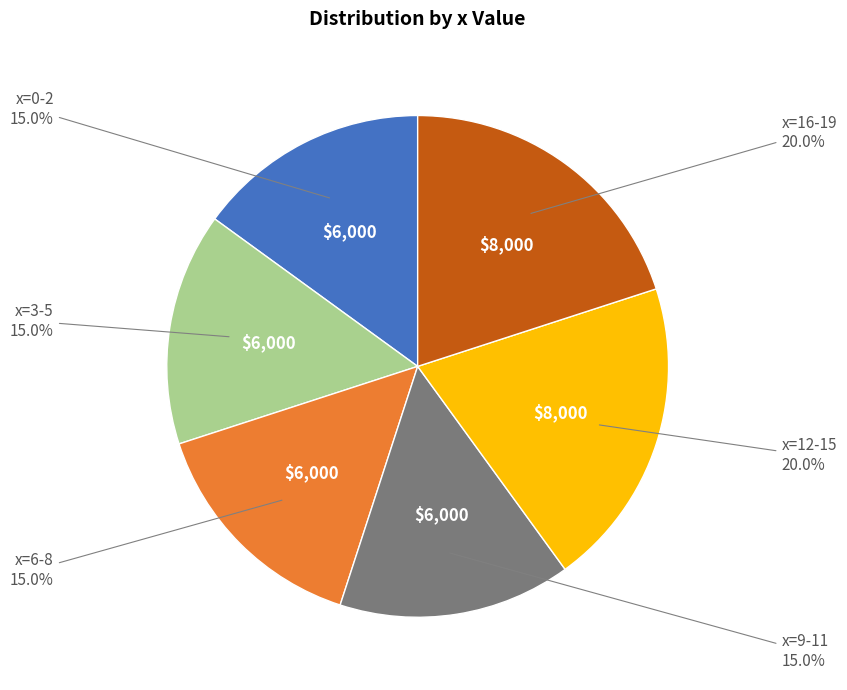

Is there any slice that represents more than half of the pie?

No